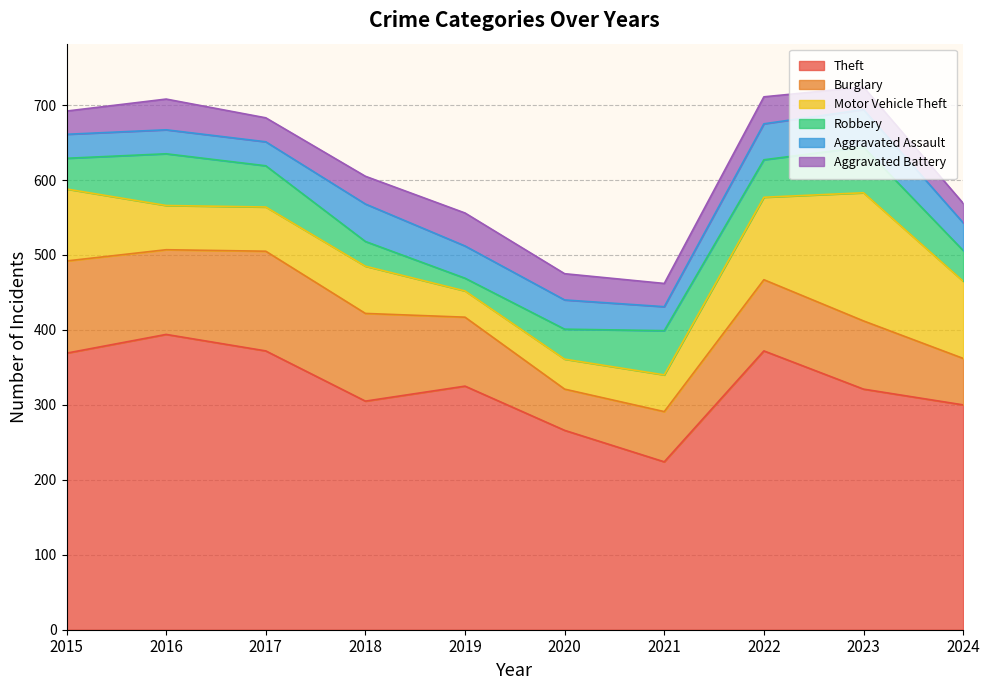

True or false: Aggravated Battery has more than 0 points higher than both neighbors.

True